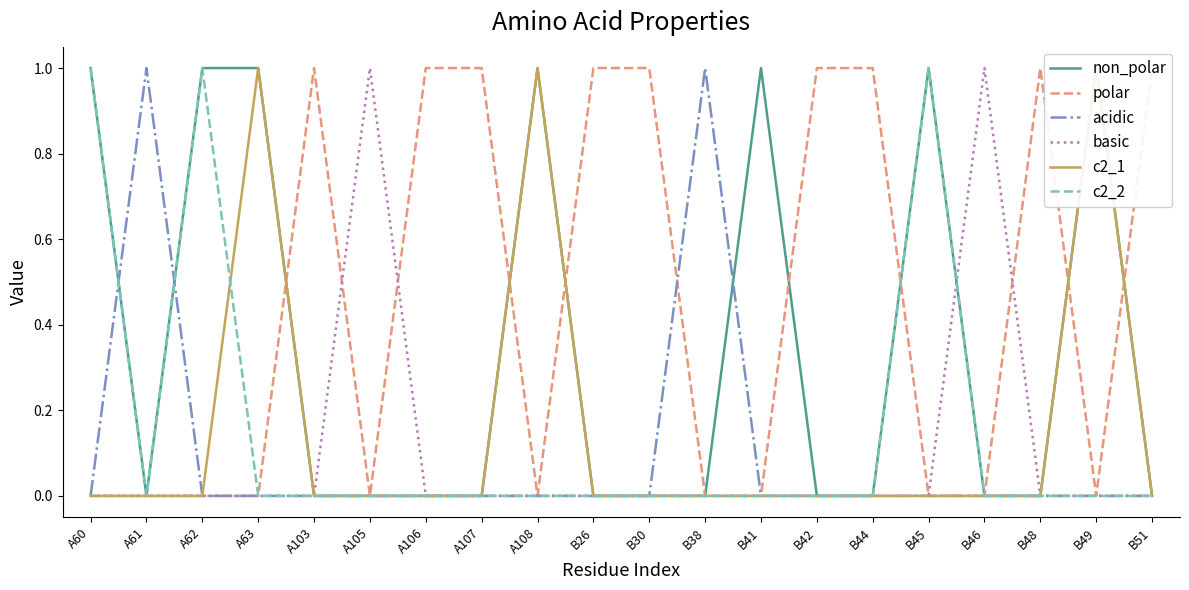

At B51, list the series in order from smallest to largest.

non_polar, acidic, basic, c2_1, c2_2, polar